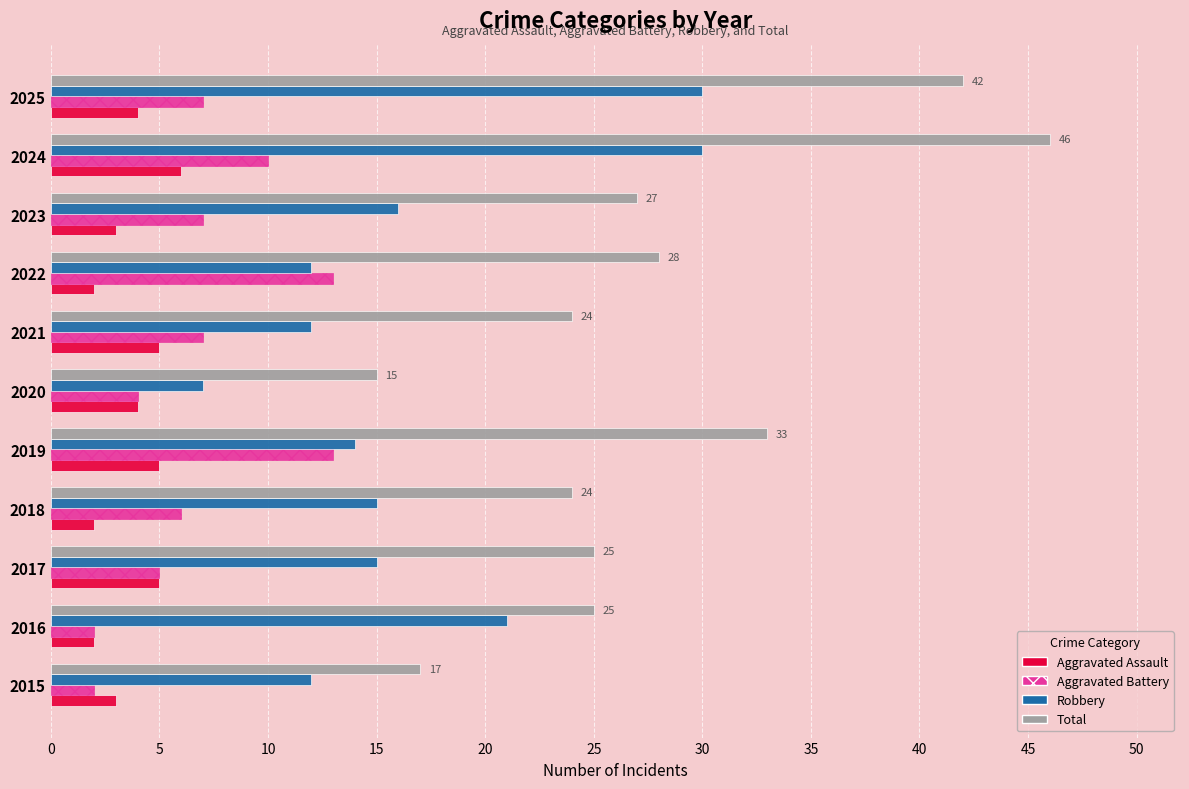

What is the sum of all Aggravated Assault values?

41